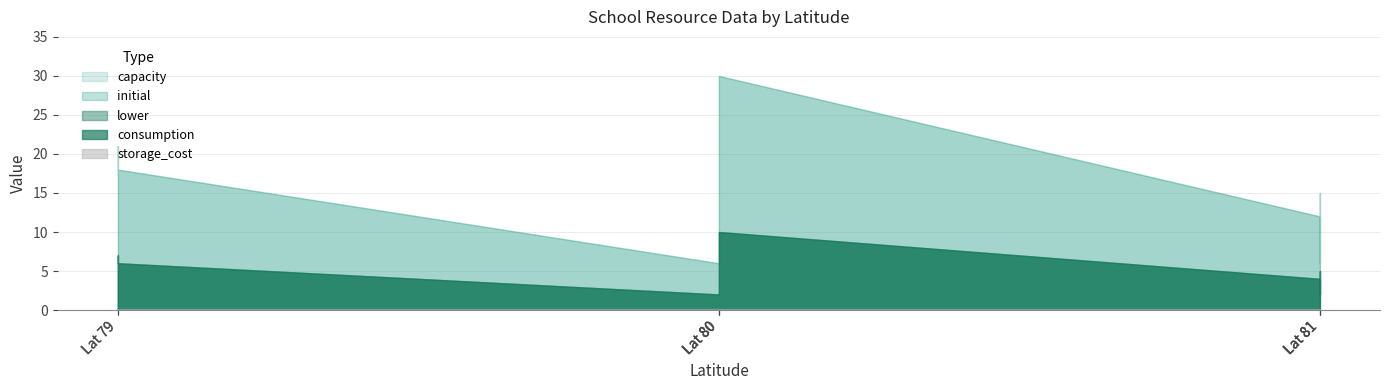

What is the difference between the maximum and minimum values in the lower series?

8